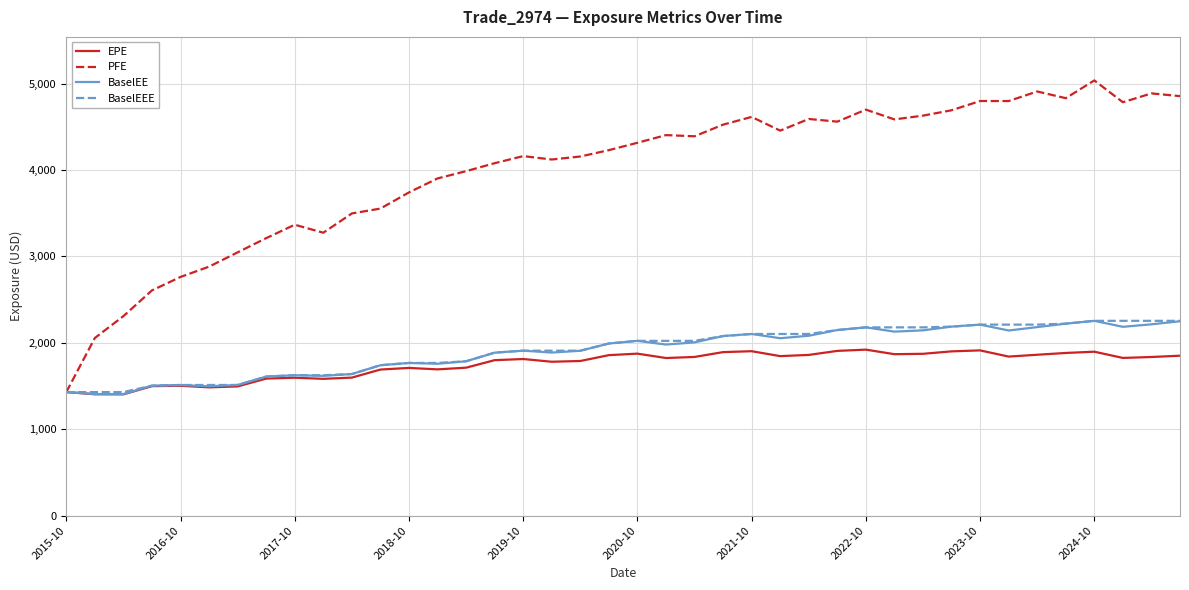

Which series has the largest total across all categories?

PFE